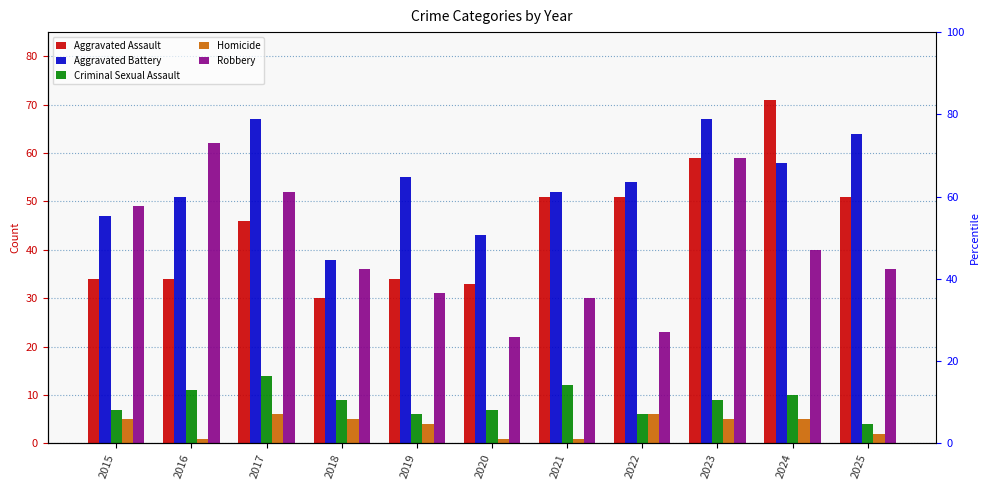

What is the difference between the Homicide values at 2021 and 2024?

4